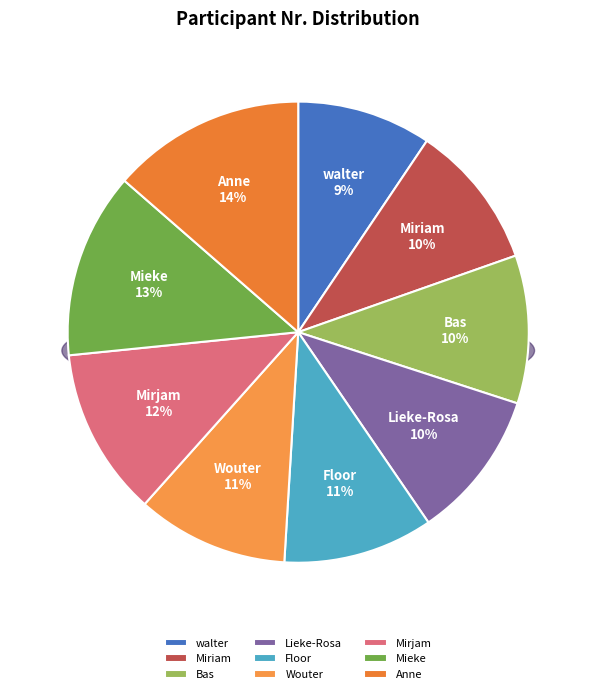

What percentage is NOT represented by Lieke-Rosa?

89.6%